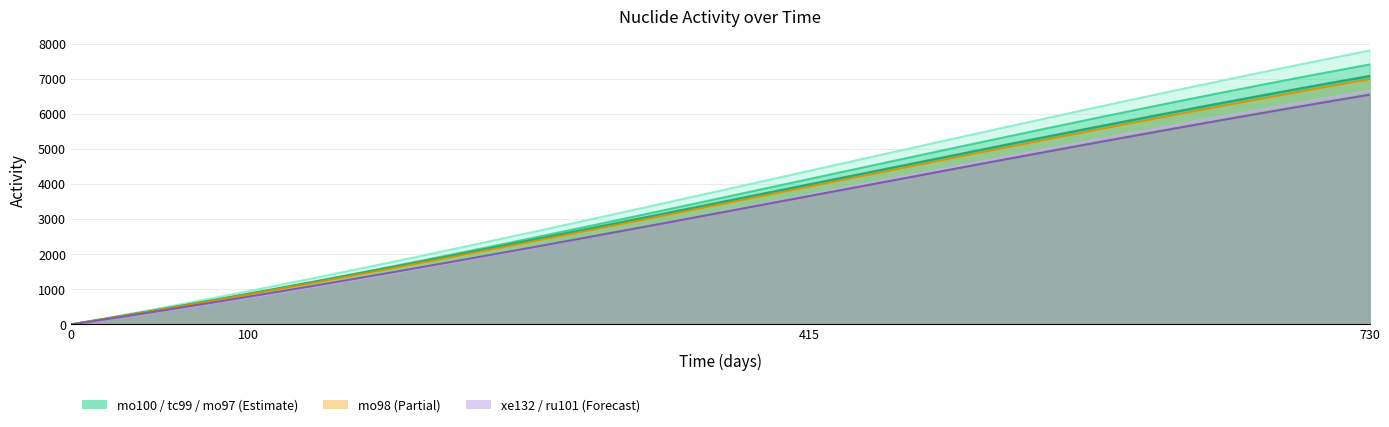

Rank the categories by mo98 value from highest to lowest.

730, 415, 100, 0